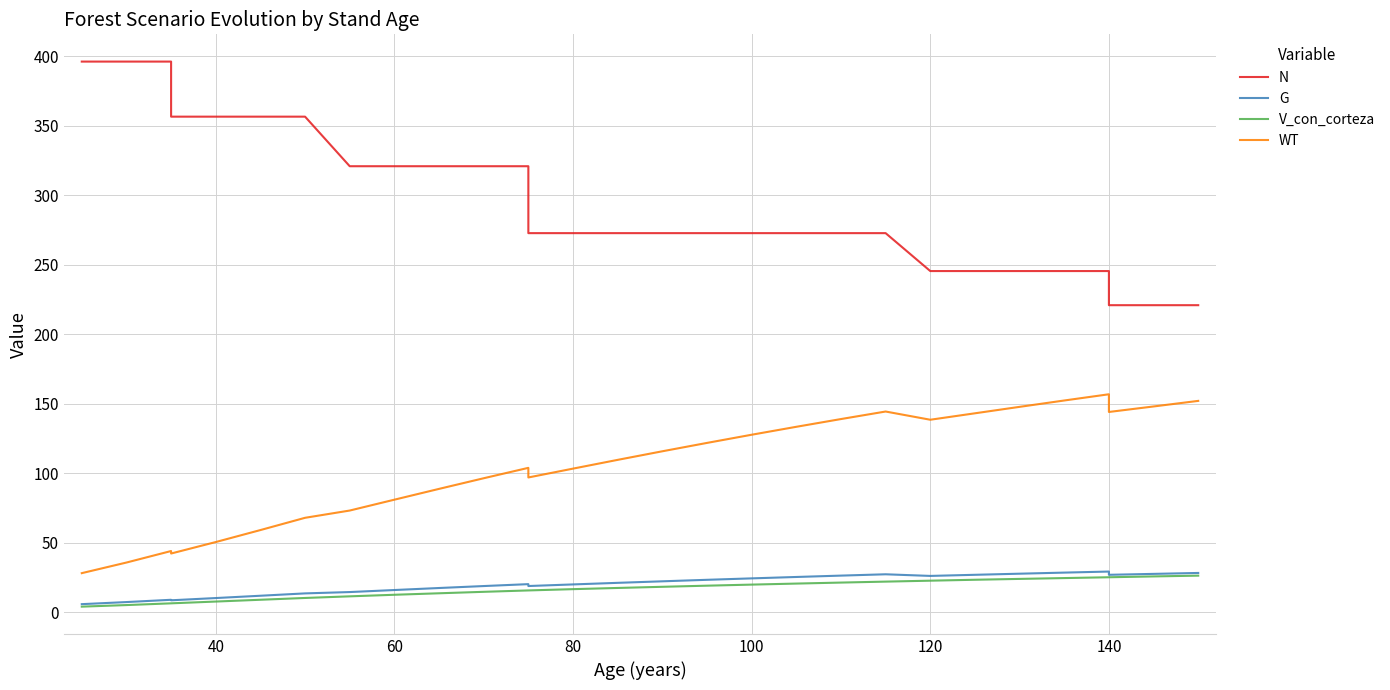

Does the chart display data point markers on the line(s)?

No